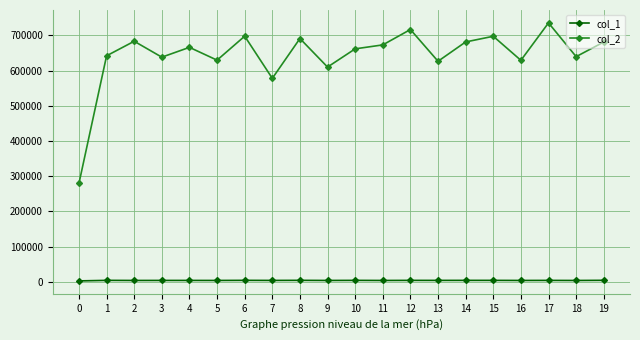

Which series has the widest spread of values?

col_2